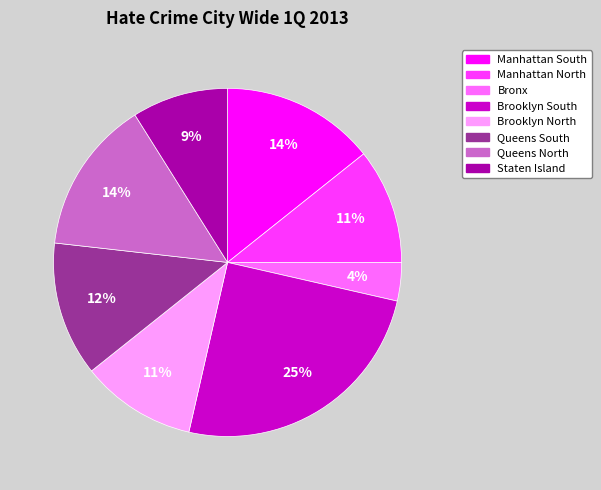

What is the ratio of the value at Brooklyn North to the value at Manhattan North?

1.0